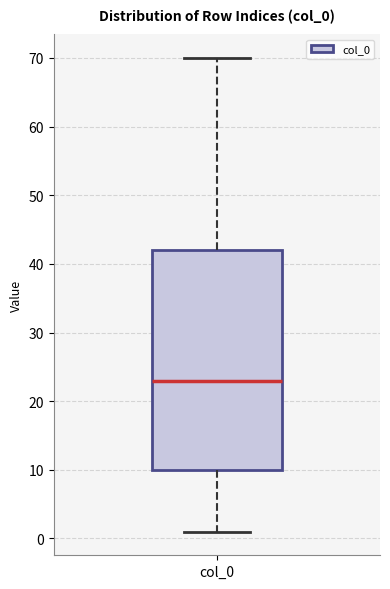

Read this box plot against the y-axis: the position of the median line, the range covered by the box, and the ends of both whiskers. The values are not printed on the chart, so give them approximately, as read against the axis.

median 23, box 10 to 42, whiskers 1 to 70